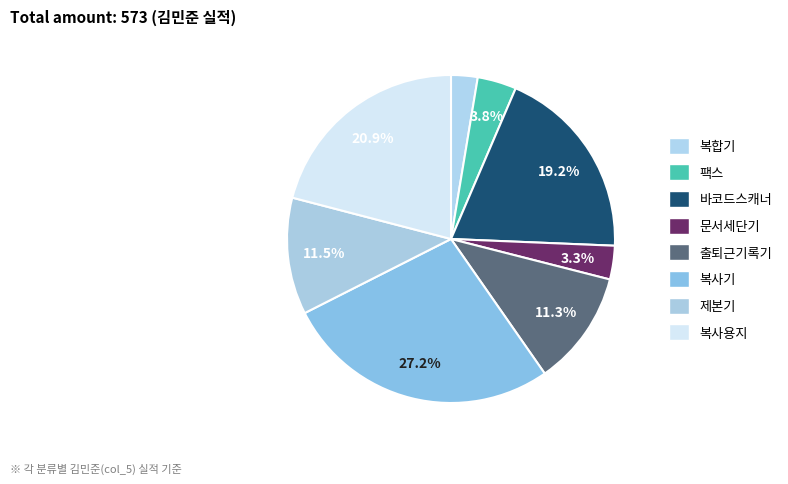

What is the ratio of the value at 문서세단기 to the value at 제본기?

0.3